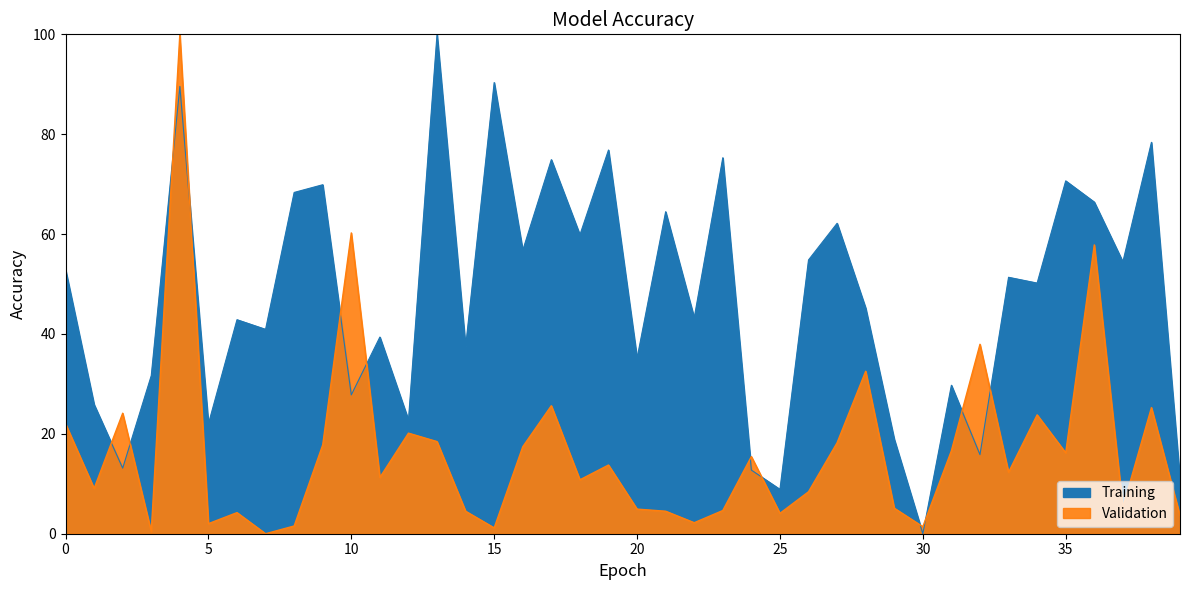

The value of DiabetesPedigreeFunction at 30 is 2.5. True or false?

False